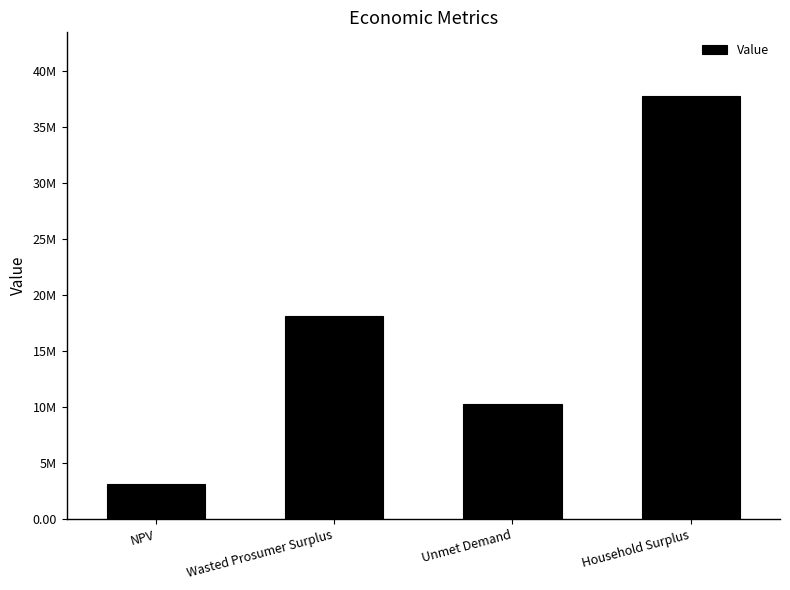

What is the difference between the values at NPV and Household Surplus?

34715182.8